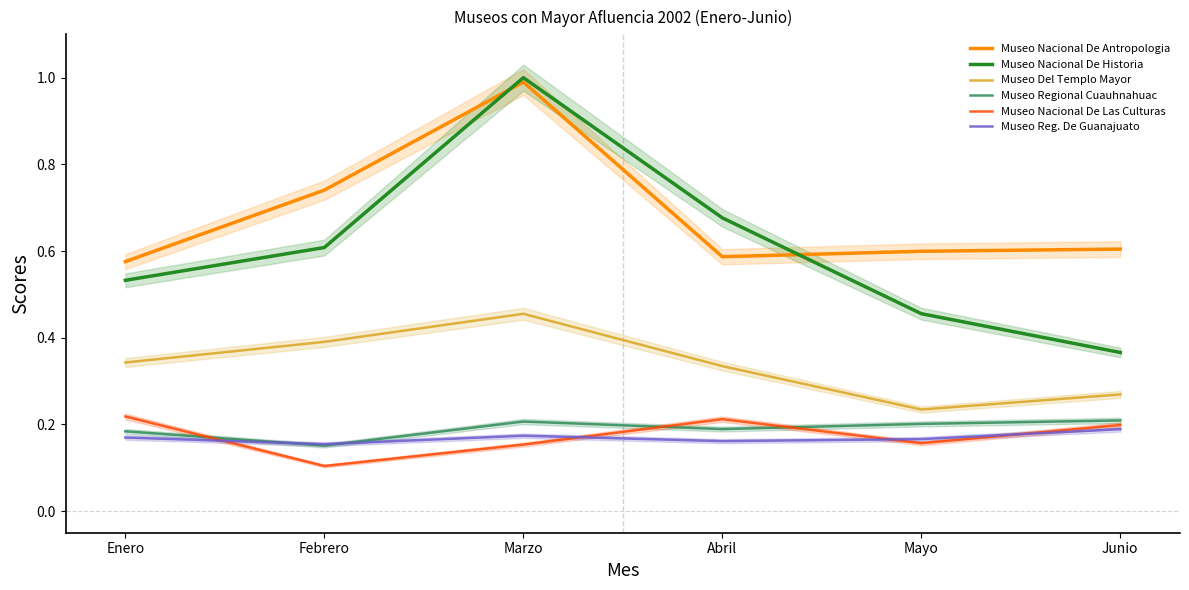

What is the approximate value of Museo Regional Cuauhnahuac at Marzo?

0.2